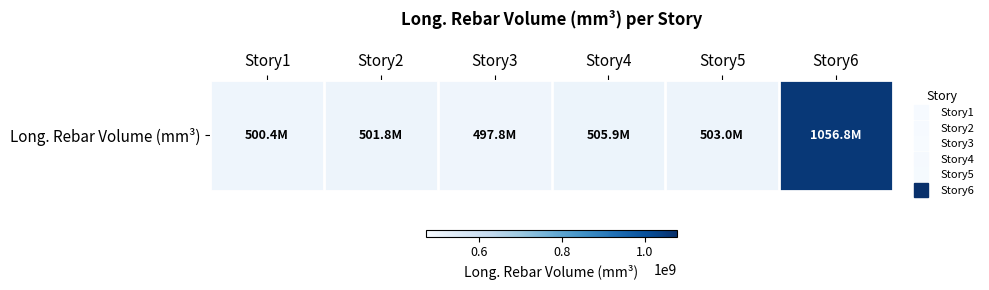

Reading left to right, what are all the values shown in this chart?

Story1=500428571.4	Story2=501758857.1	Story3=497821714.3	Story4=505946285.7	Story5=503025142.9	Story6=1056756571.4